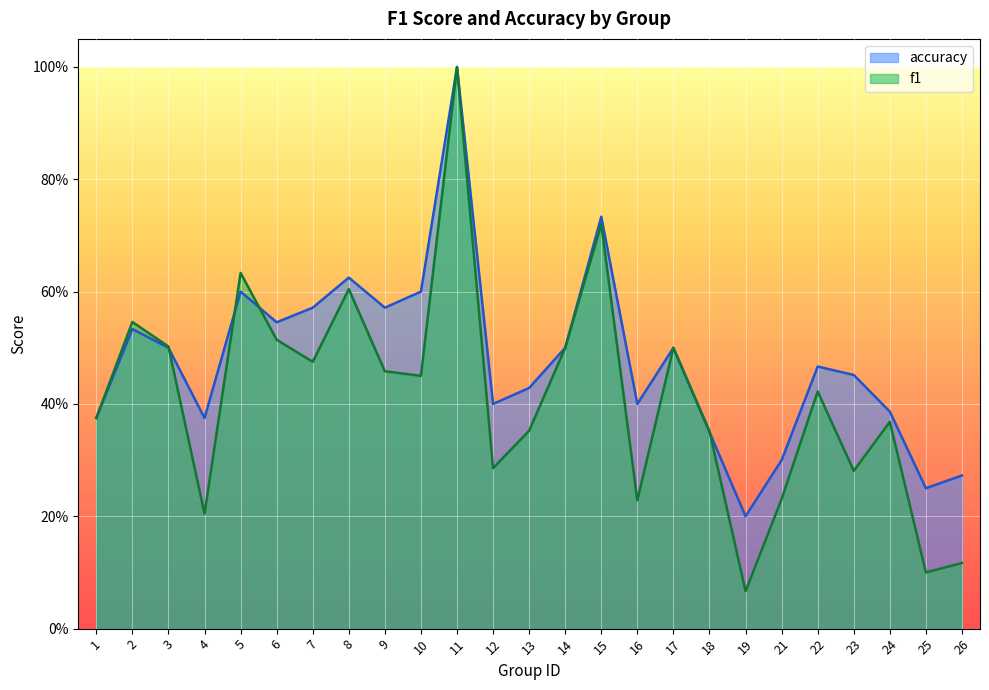

What is the sum of all accuracy values?

11.9